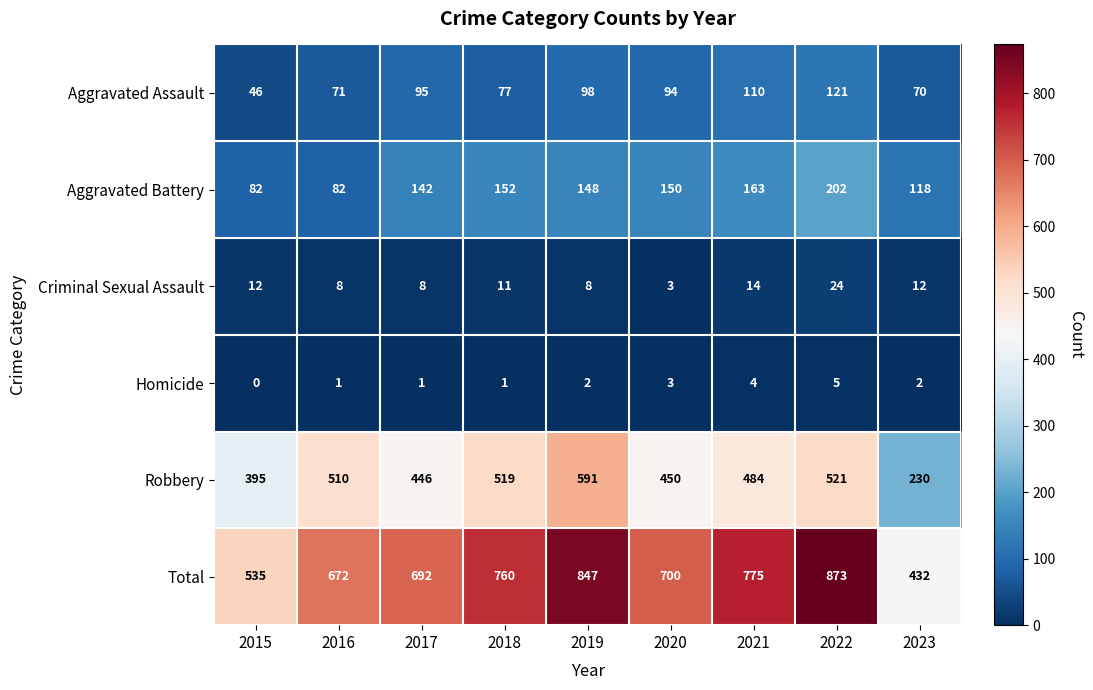

Which series has the widest spread of values?

Total